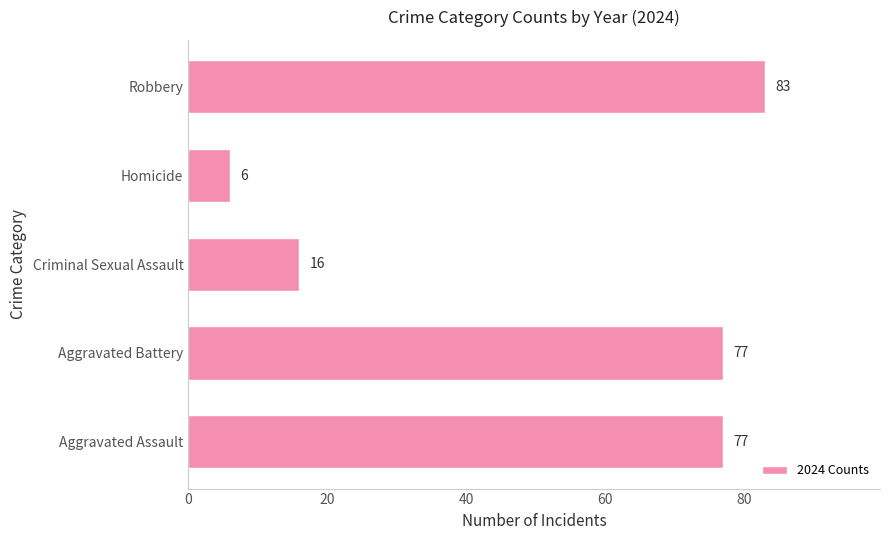

What is the sum of the values at Aggravated Battery and Homicide?

83